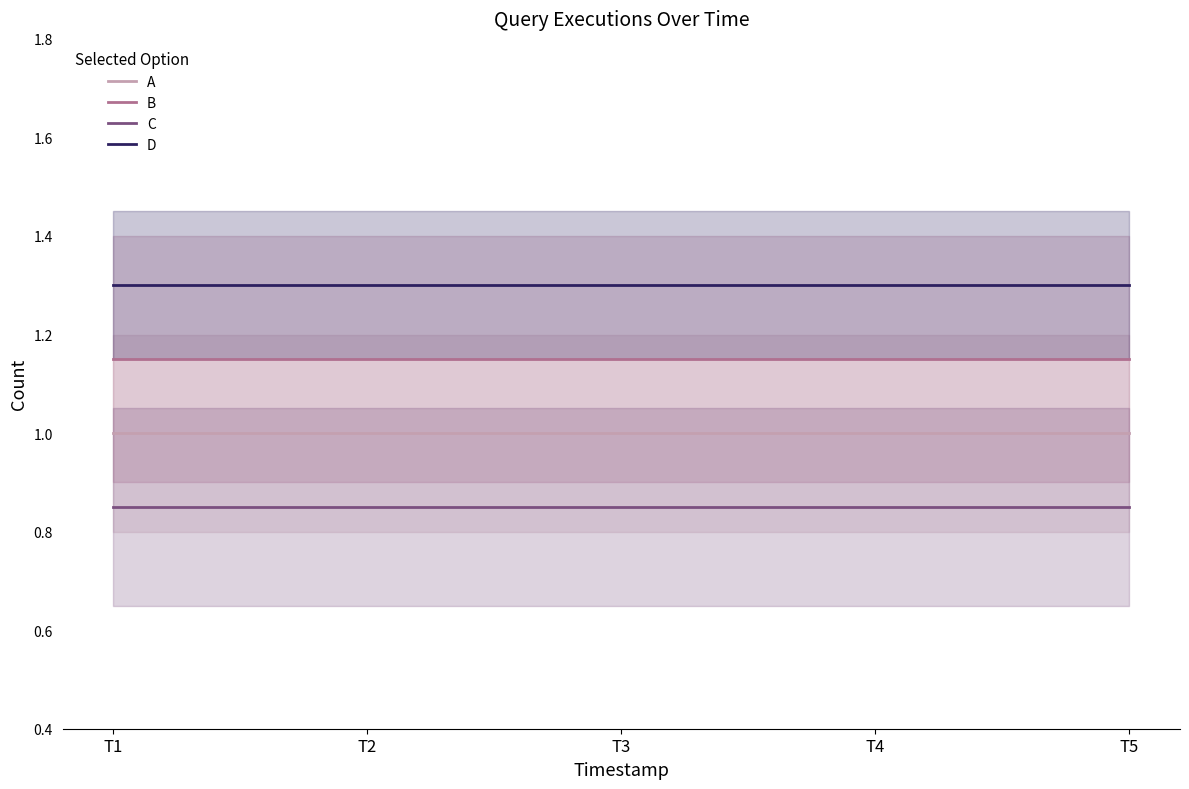

True or false: B has more than 0 interior local peaks.

False